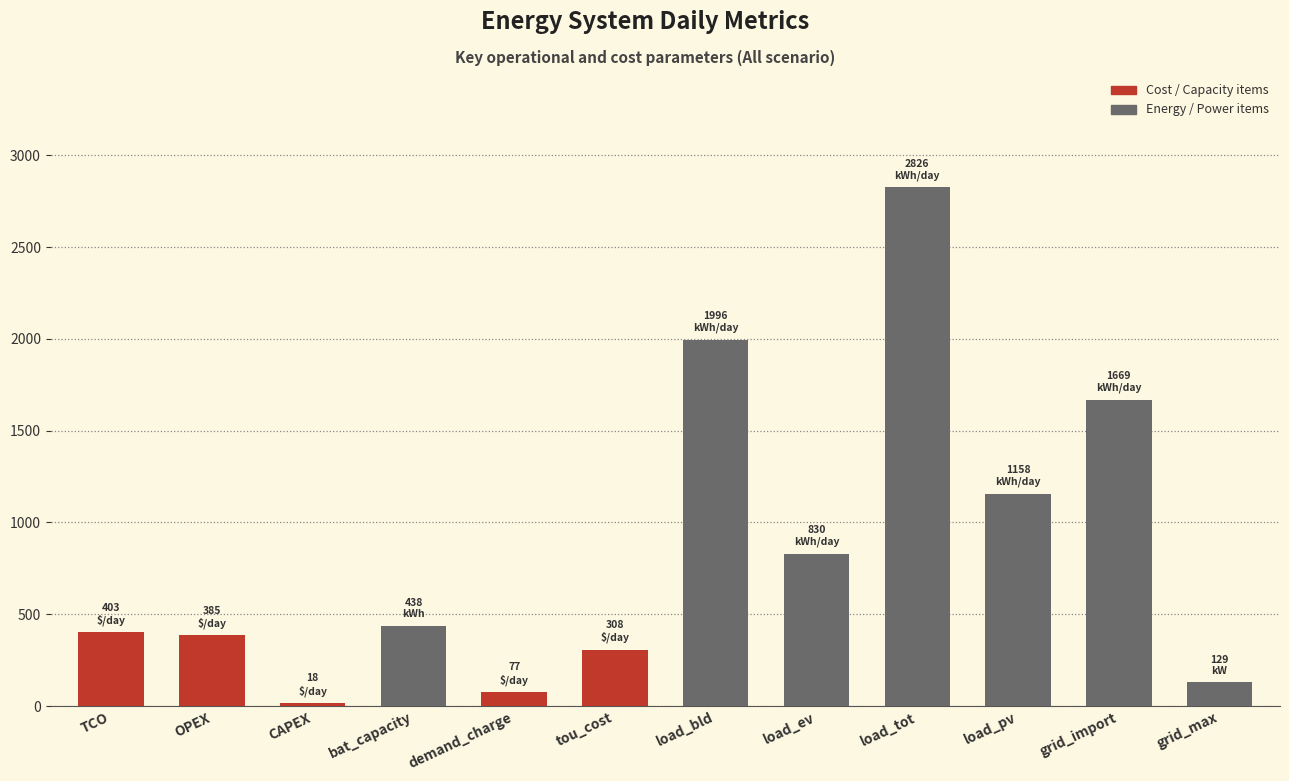

What is the change in value from bat_capacity to tou_cost?

-130.4